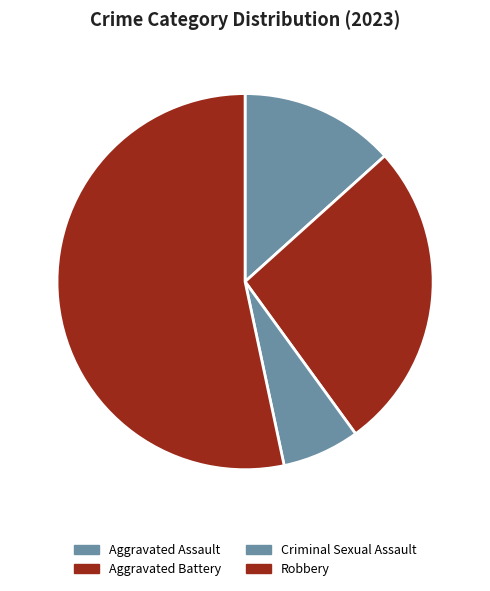

True or false: Robbery accounts for 53% of the total.

True